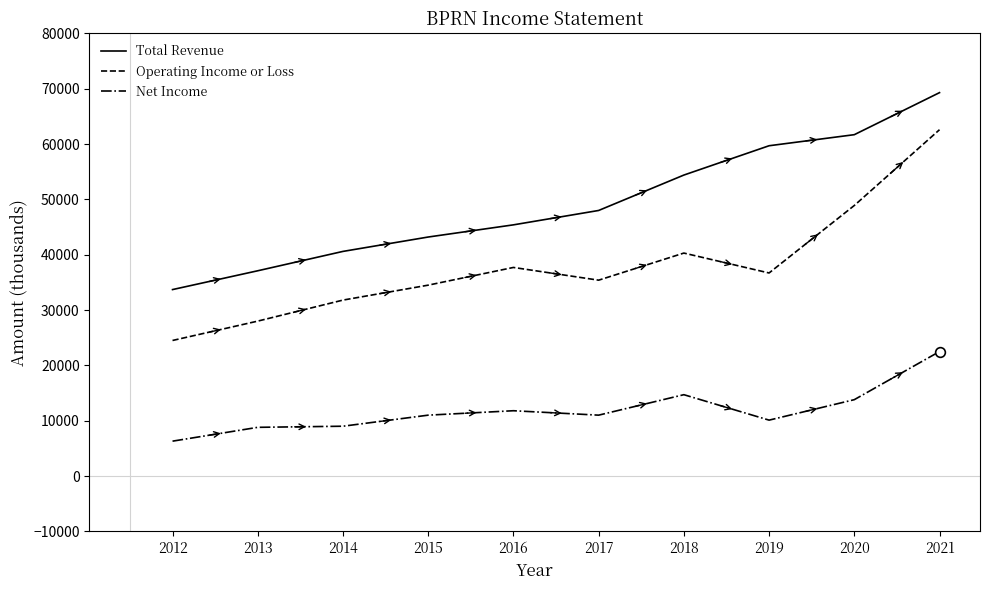

What is the difference between the maximum and minimum values in the Net Income series?

16200